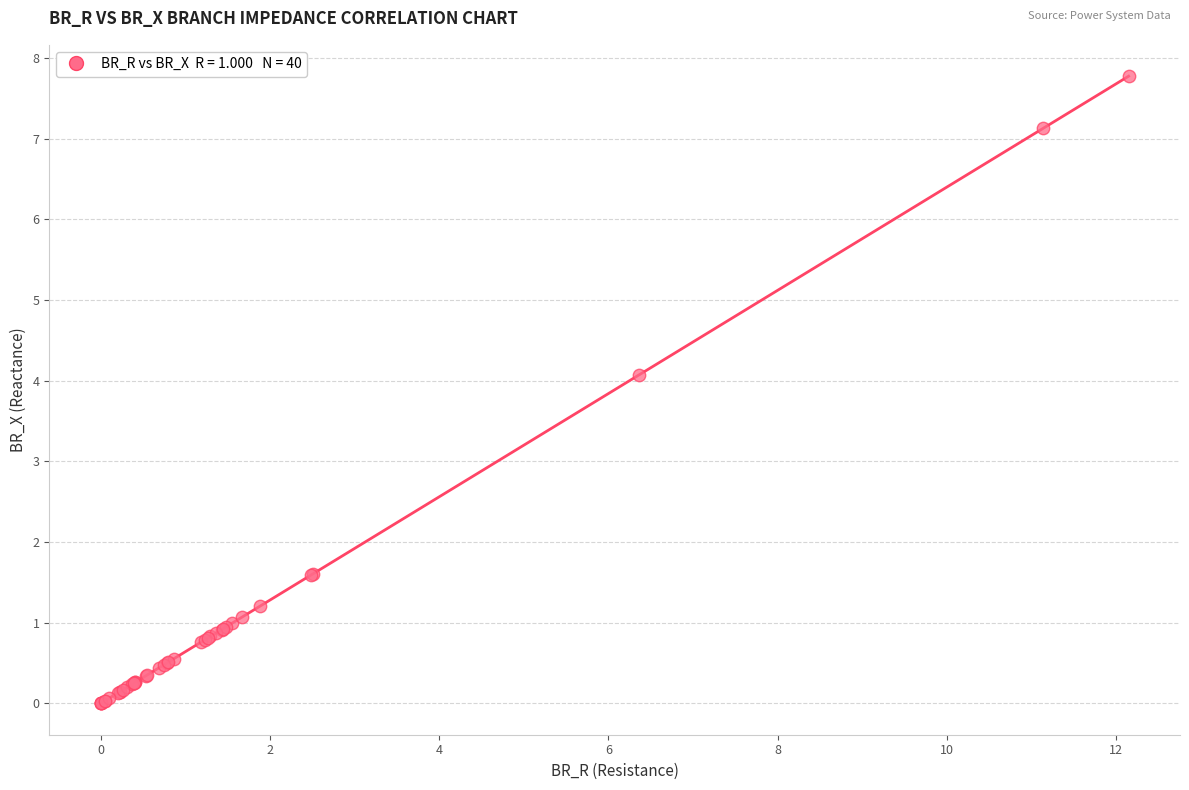

What Y value in the scatter plot is closest to 3?

4.1